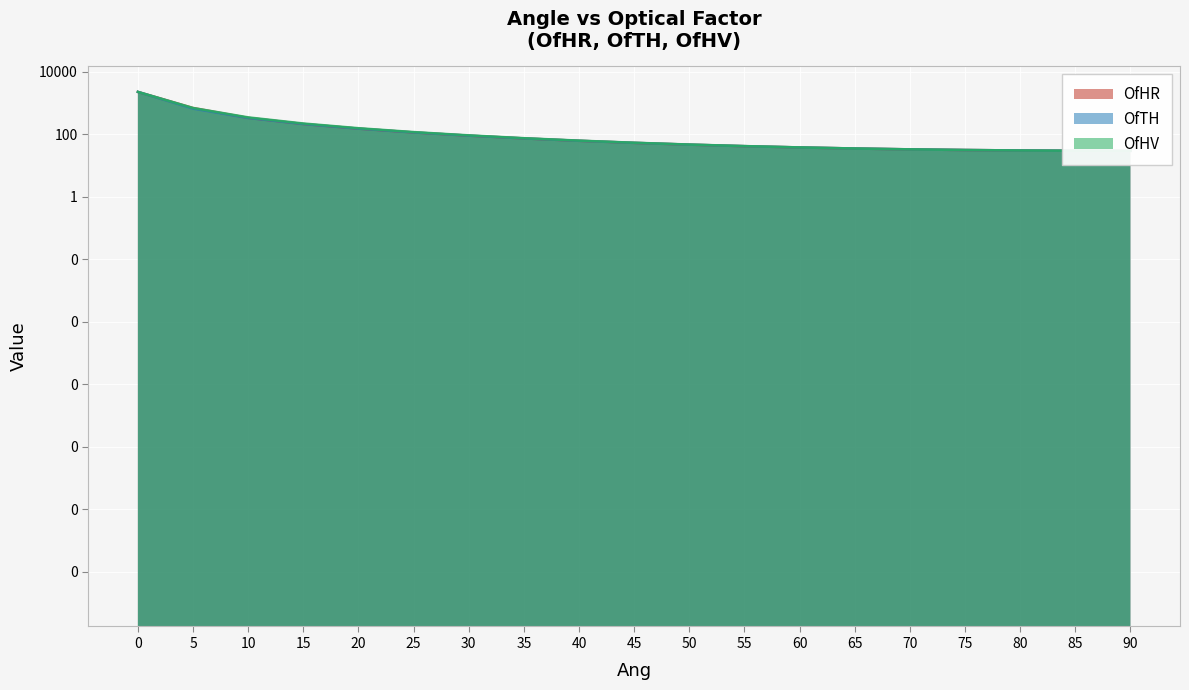

What is the average value of the OfTH series?

224.4